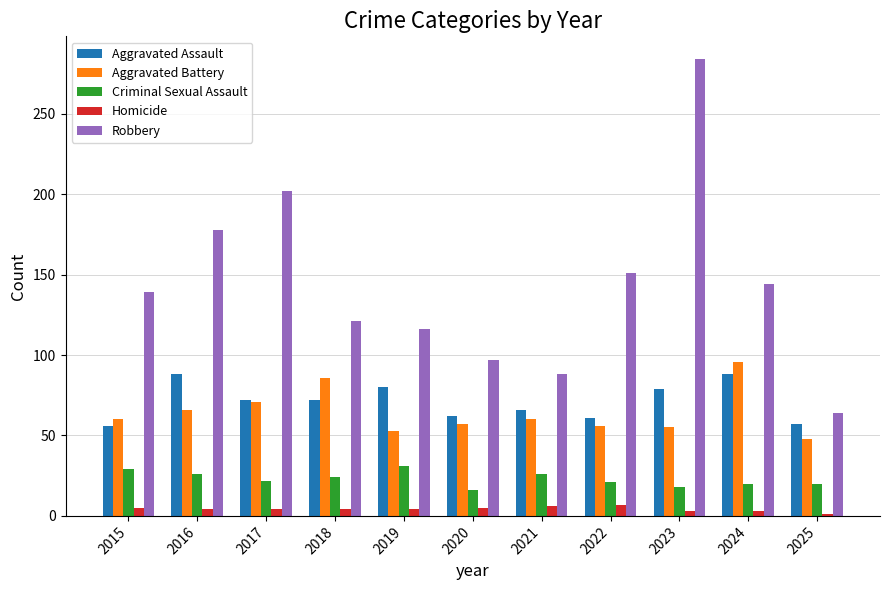

What are all the series names shown in the legend?

Aggravated Assault, Aggravated Battery, Criminal Sexual Assault, Homicide, Robbery